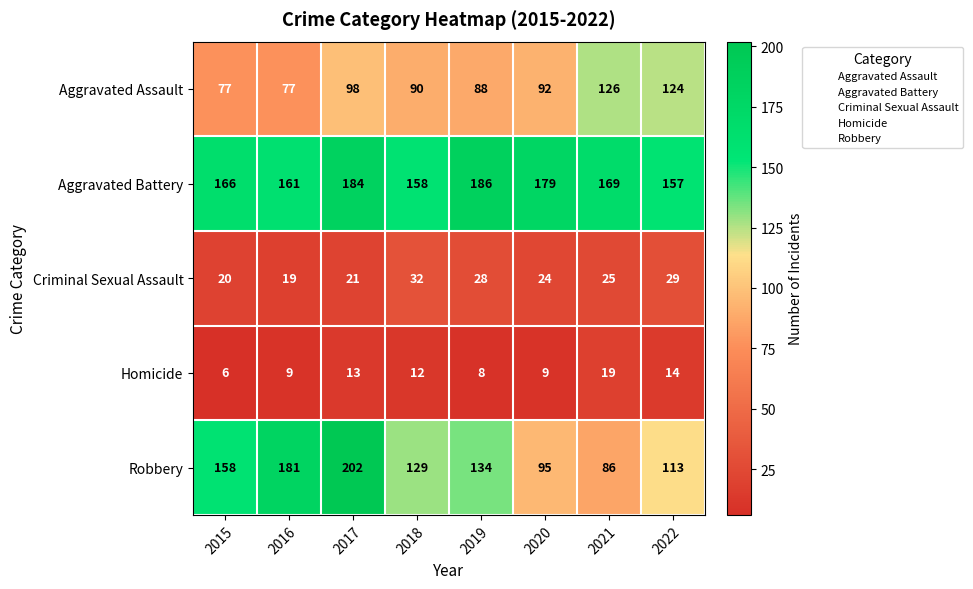

True or false: Homicide has a value of 19 at 2021.

True